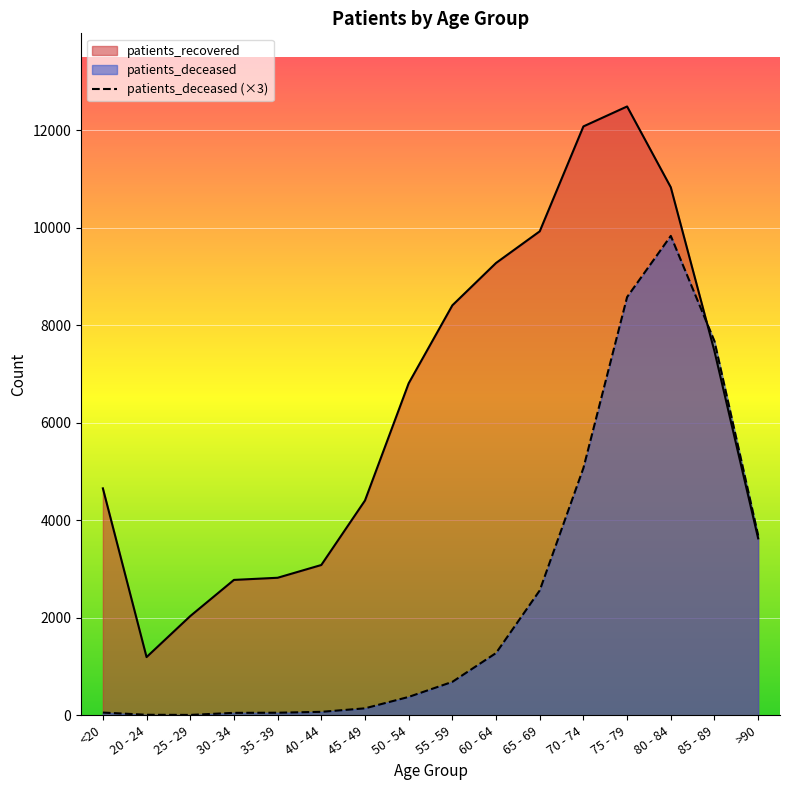

At which category does the chart reach its peak across all series?

75 - 79